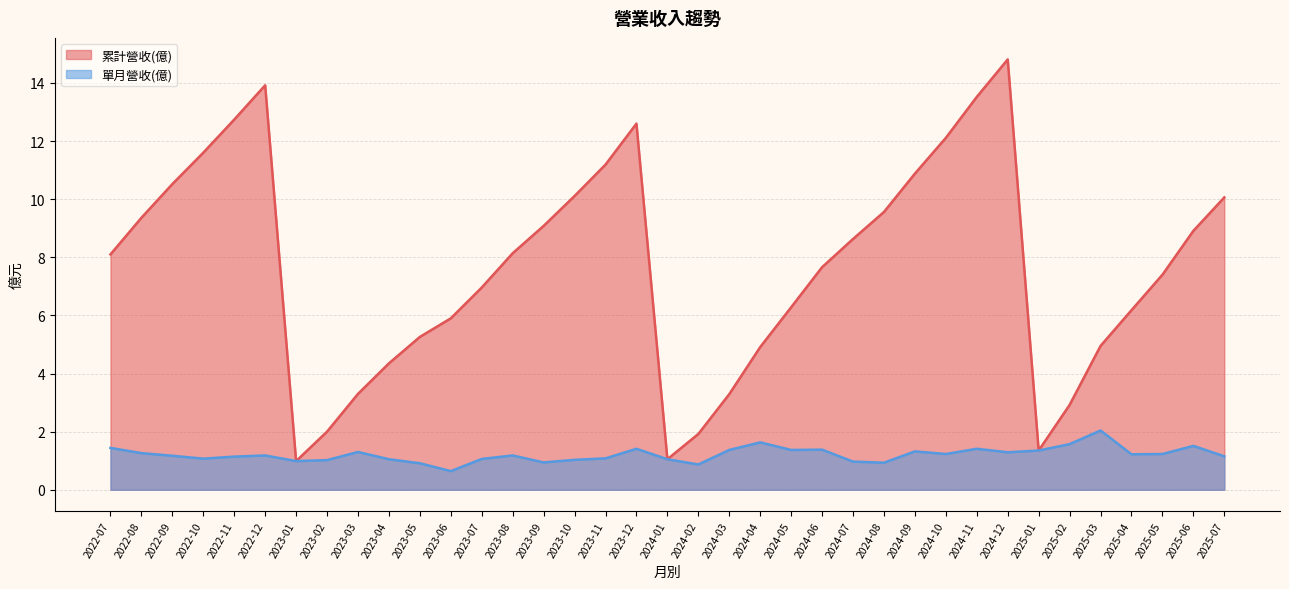

True or false: 單月營收(億) and 累計營收(億) intersect in this chart.

False